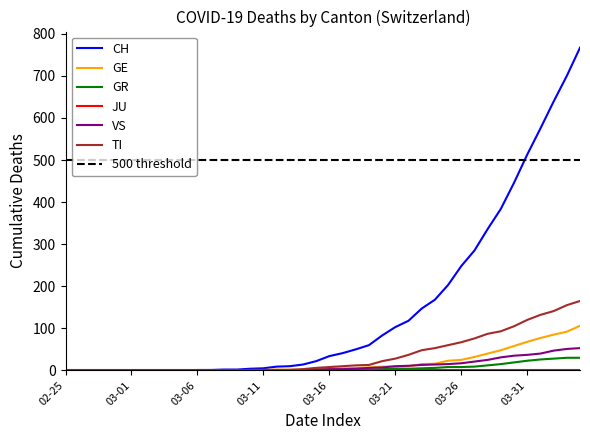

Is it true that CH equals 369 at 03-26?

False